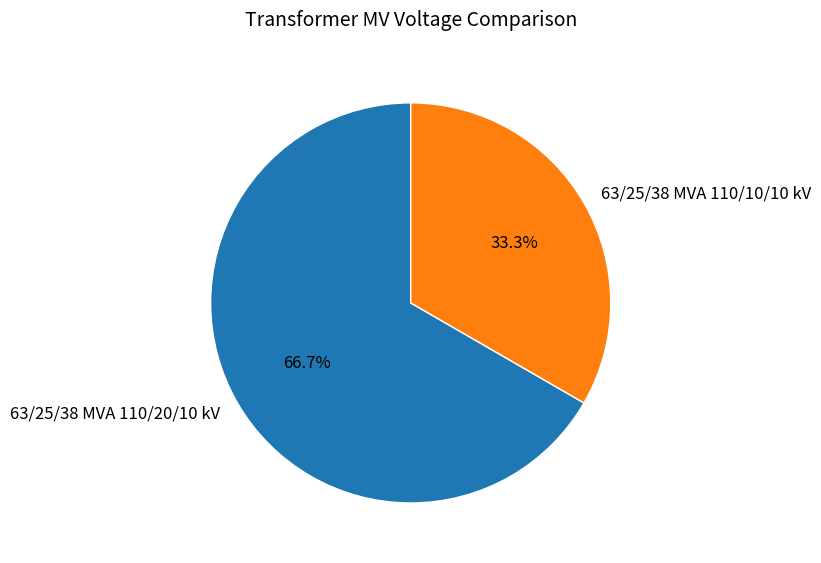

Rank the categories by value from highest to lowest.

63/25/38 MVA 110/20/10 kV, 63/25/38 MVA 110/10/10 kV